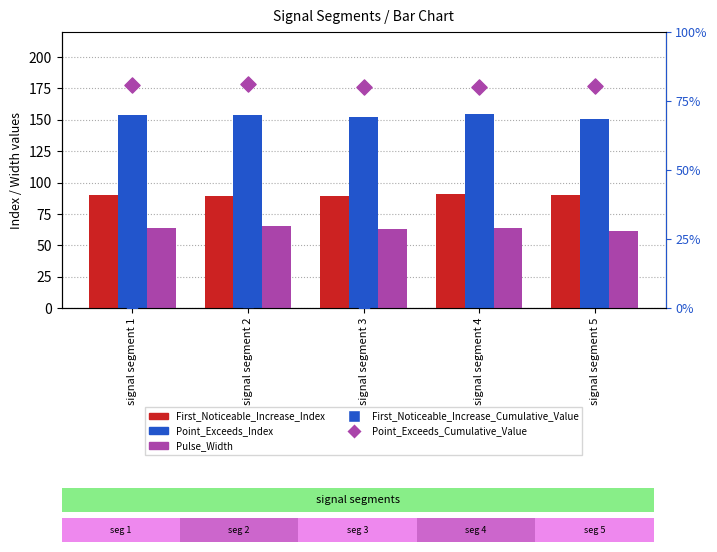

What is the total value across all series at signal segment 3?

304.8